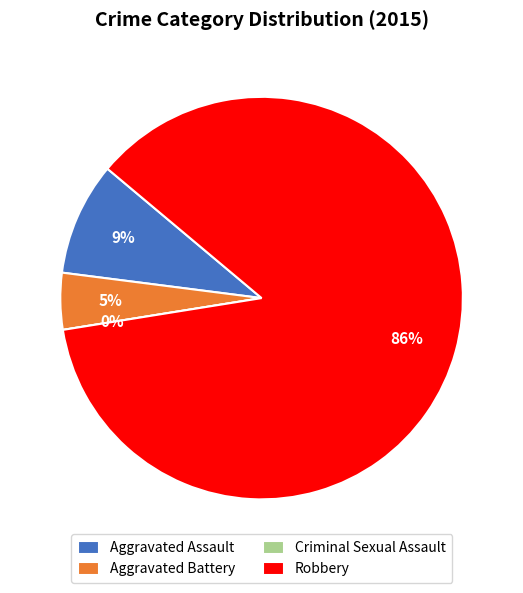

True or false: Criminal Sexual Assault accounts for 8% of the total.

False